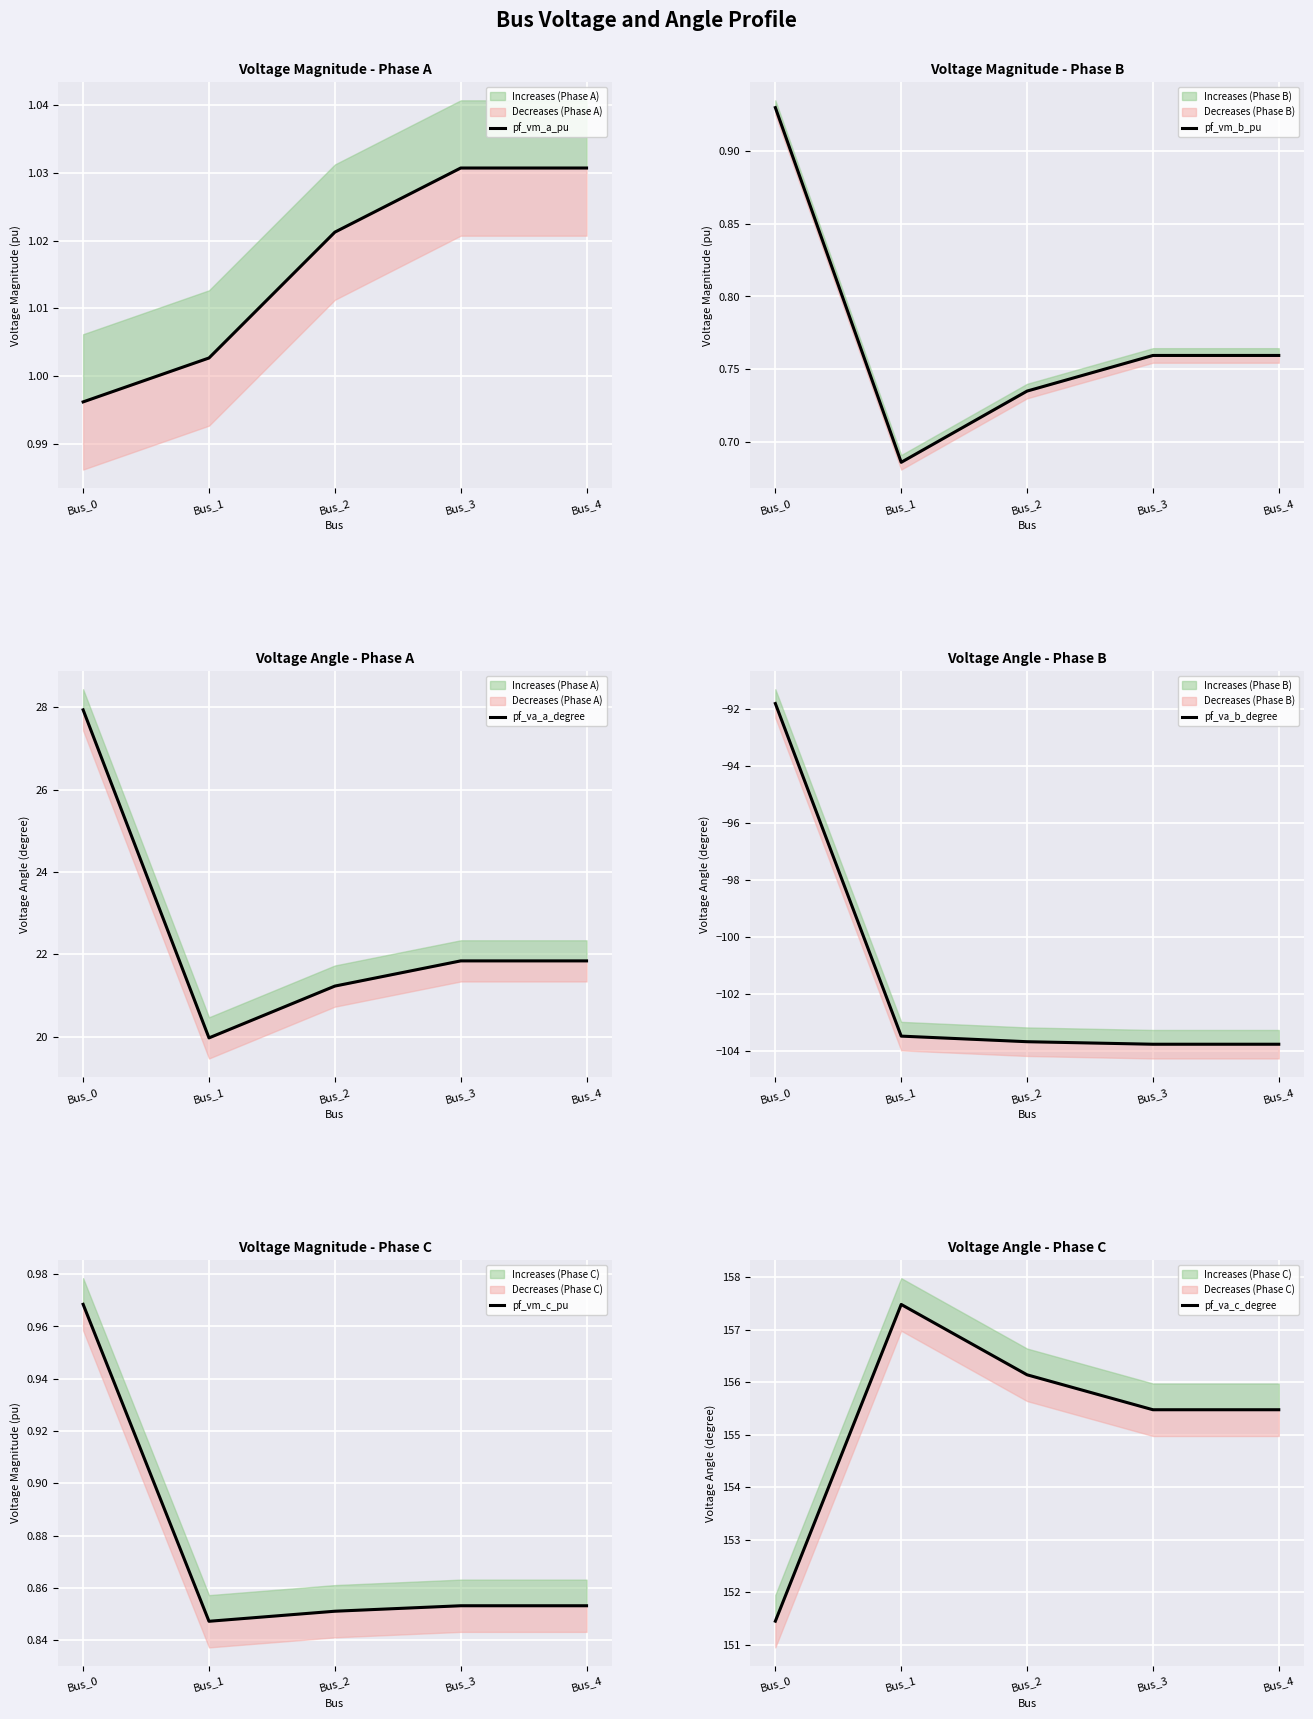

Count the pf_vm_c_pu values in the range 0 to 1.

5